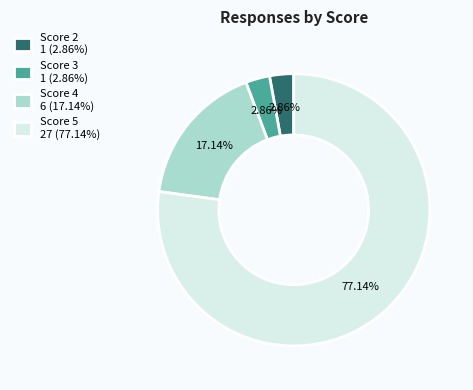

Do Score 3 1 (2.86%) and Score 2 1 (2.86%) together represent more than half of the pie?

No